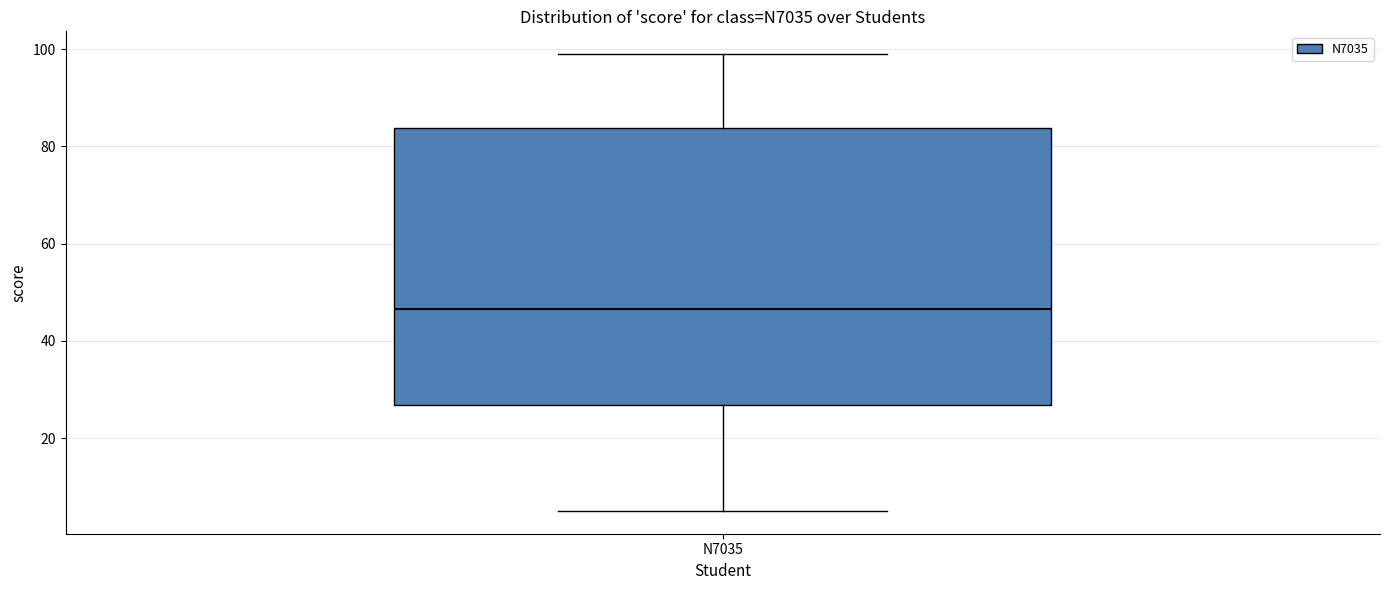

Where is the upper edge of the box for N7035 on the y-axis? The values are not printed on the chart, so give them approximately, as read against the axis.

84